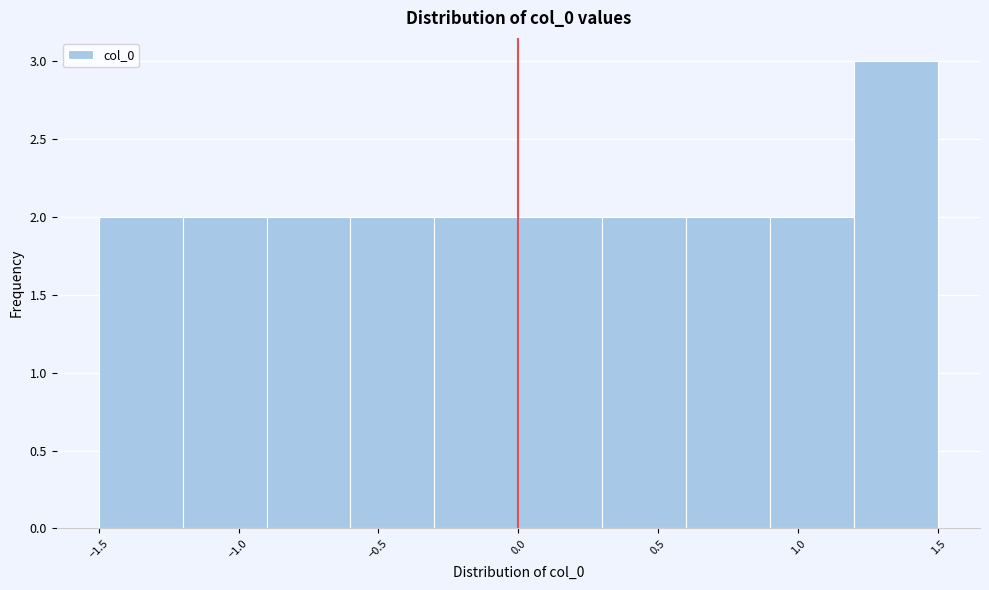

Reading left to right, list every bar in this chart as the range it spans on the x-axis followed by its height. The values are not printed on the chart, so give them approximately, as read against the axis.

-1.5 to -1.2: 2
-1.2 to -0.9: 2
-0.9 to -0.6: 2
-0.6 to -0.3: 2
-0.3 to 0.0: 2
0.0 to 0.3: 2
0.3 to 0.6: 2
0.6 to 0.9: 2
0.9 to 1.2: 2
1.2 to 1.5: 3